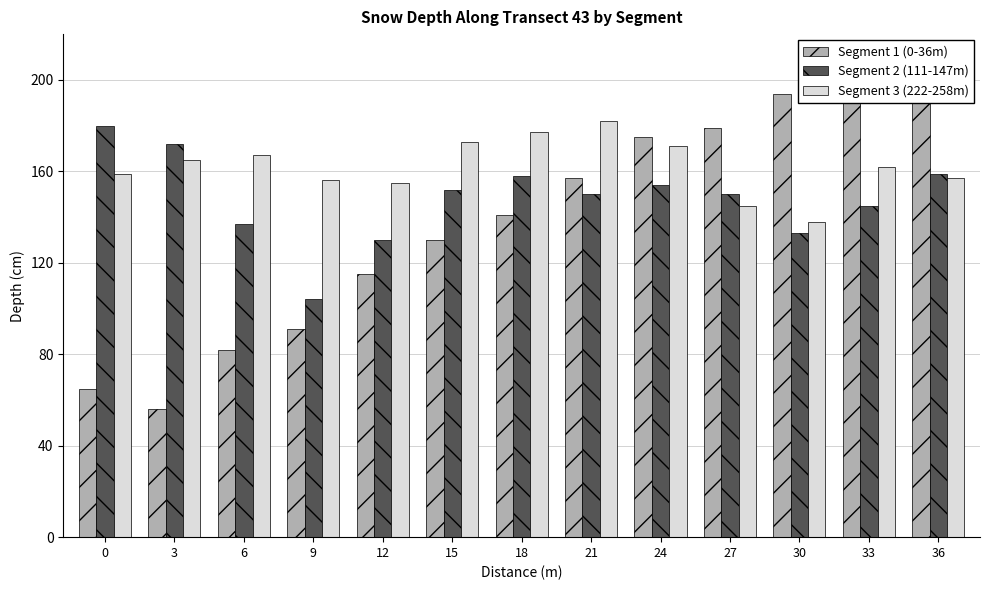

Does the chart contain stacked bars?

No